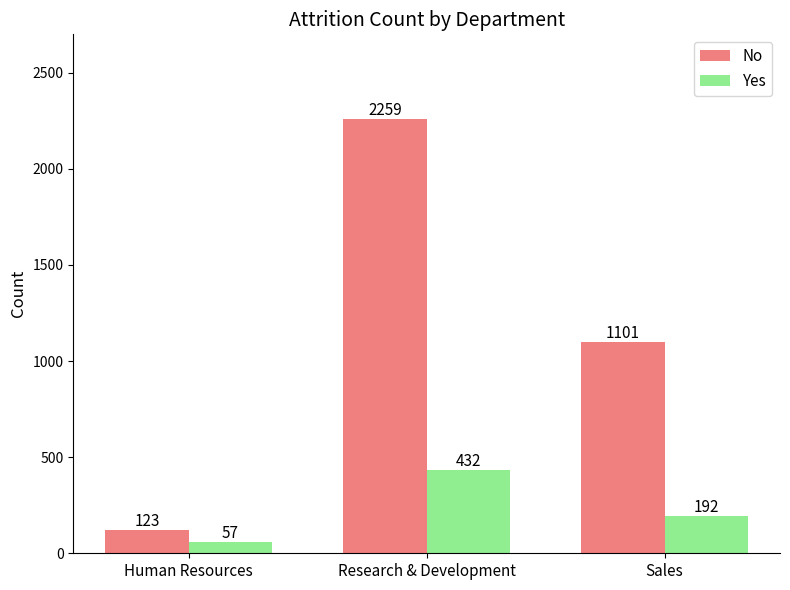

How many groups of bars are there?

3